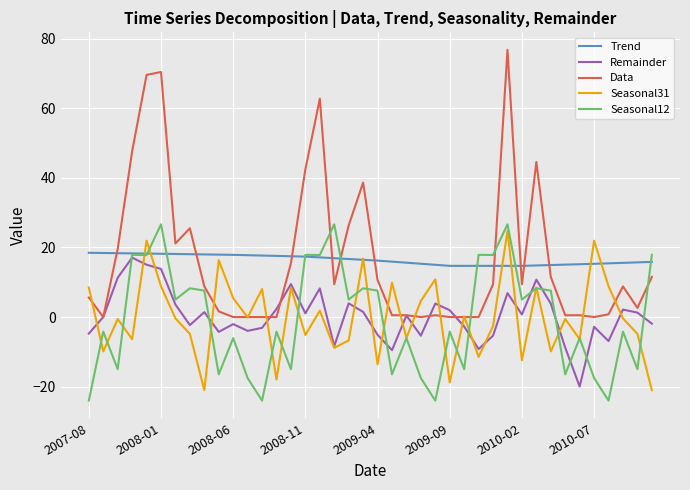

Which series has the largest range (max minus min)?

Data